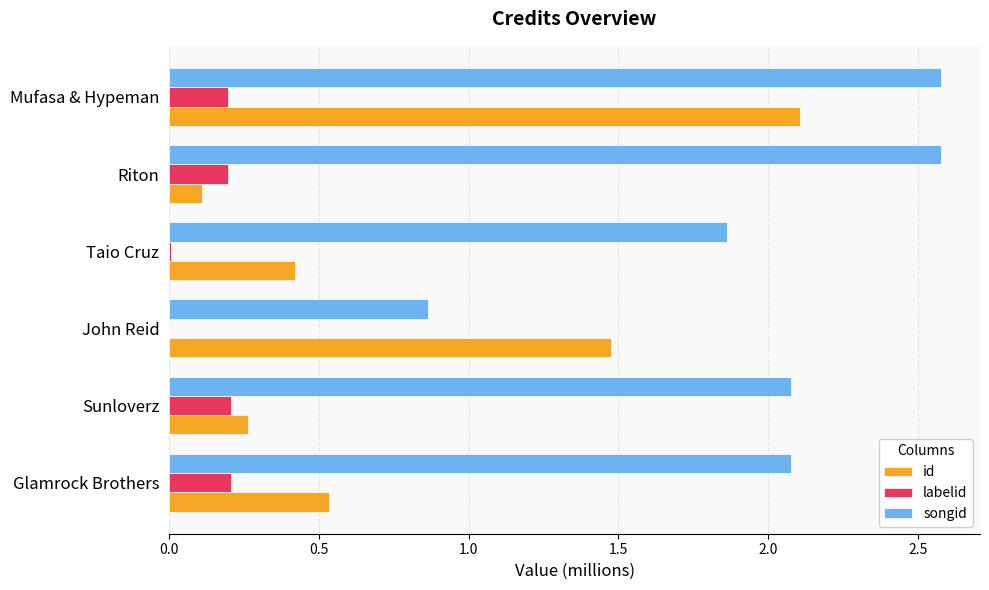

What is the sum of all labelid values?

0.8